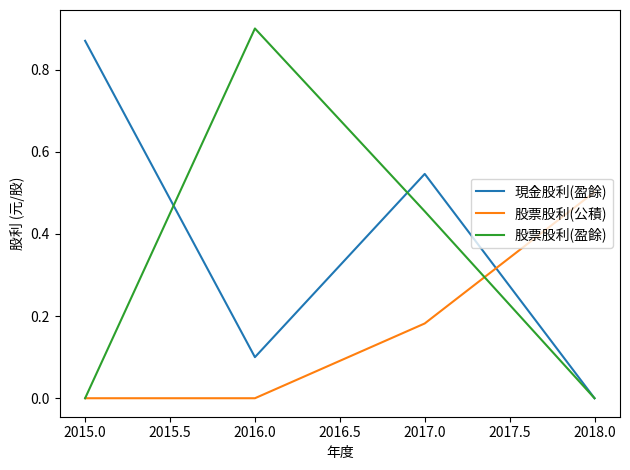

Which series has the largest total across all categories?

現金股利(盈餘)